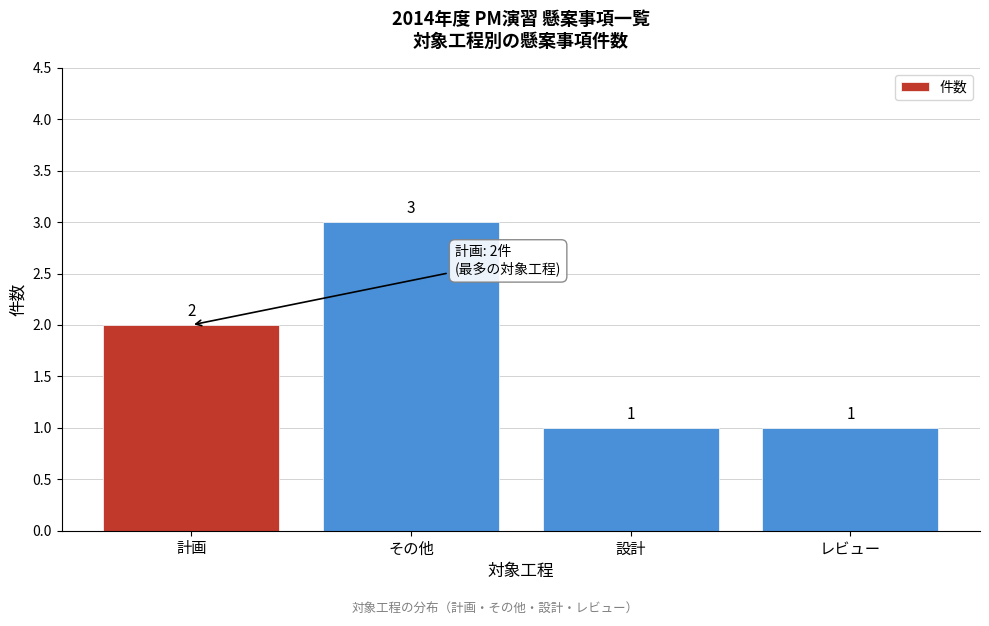

Reading left to right, what are all the values shown in this chart?

2	3	1	1